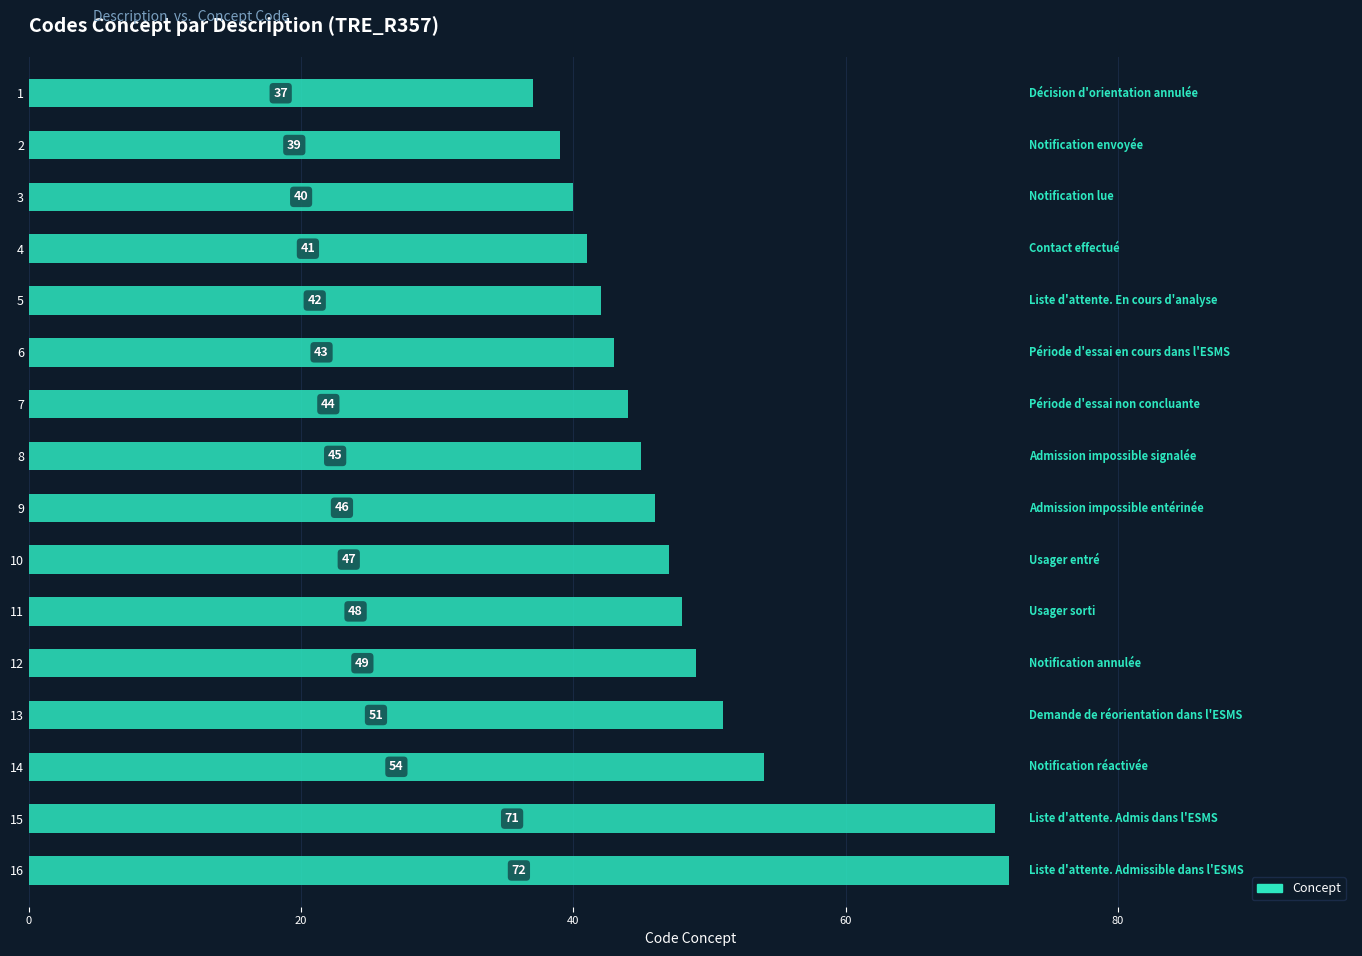

Reading top to bottom, list all the values displayed in this chart.

1=37	2=39	3=40	4=41	5=42	6=43	7=44	8=45	9=46	10=47	11=48	12=49	13=51	14=54	15=71	16=72